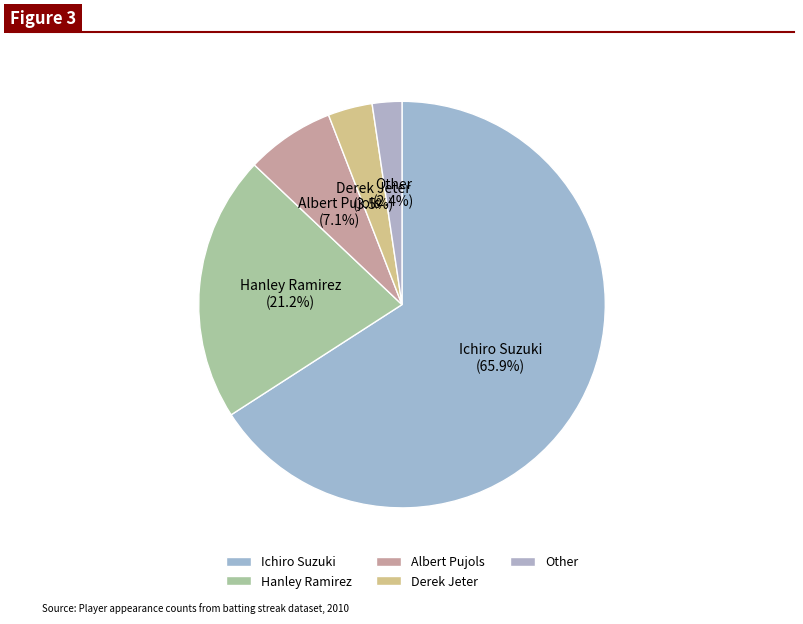

What percentage is the Hanley Ramirez slice, to the nearest percent?

21%